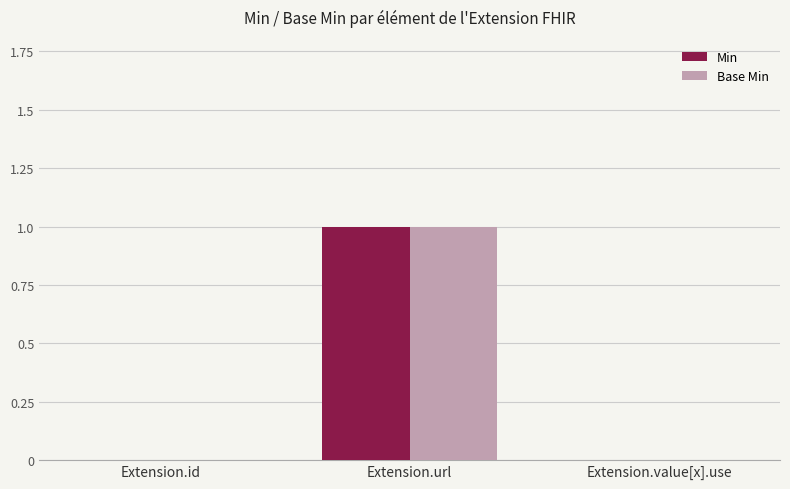

Is the value of Min at Extension.url greater than the value of Base Min at Extension.value[x].use?

Yes